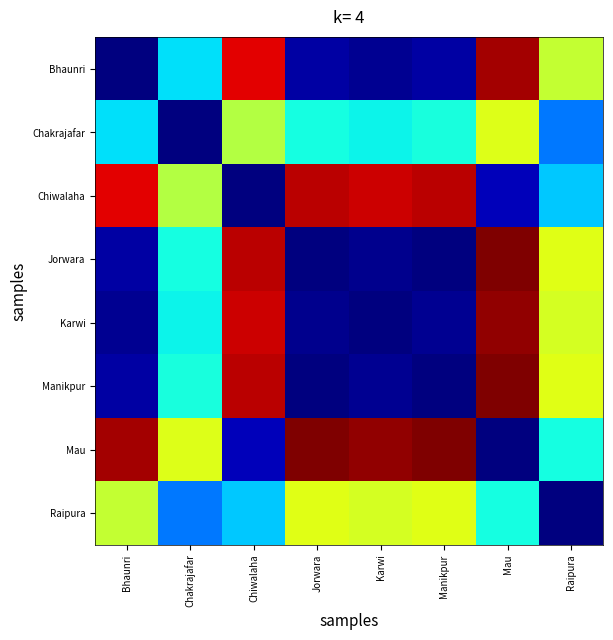

Rank the series by their maximum value, from highest to lowest.

Manikpur, Mau, Jorwara, Karwi, Bhaunri, Chiwalaha, Raipura, Chakrajafar